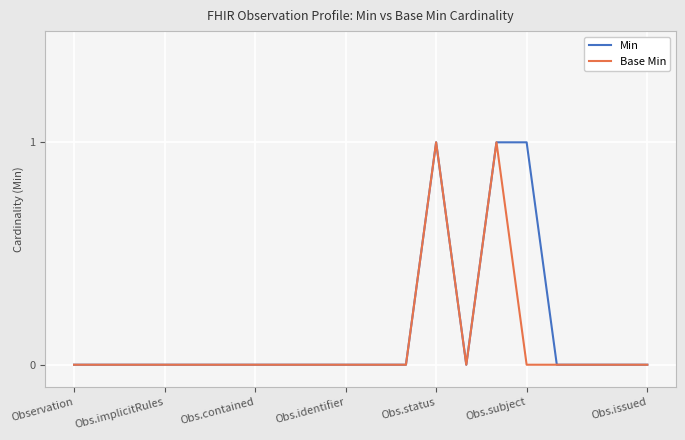

True or false: Base Min has a value of 0 at Observation.

True